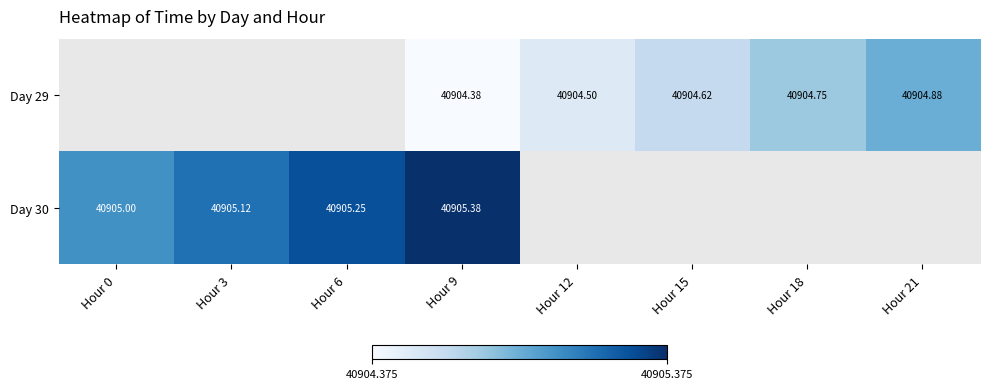

At which category is the sum across all series the highest?

Hour 9